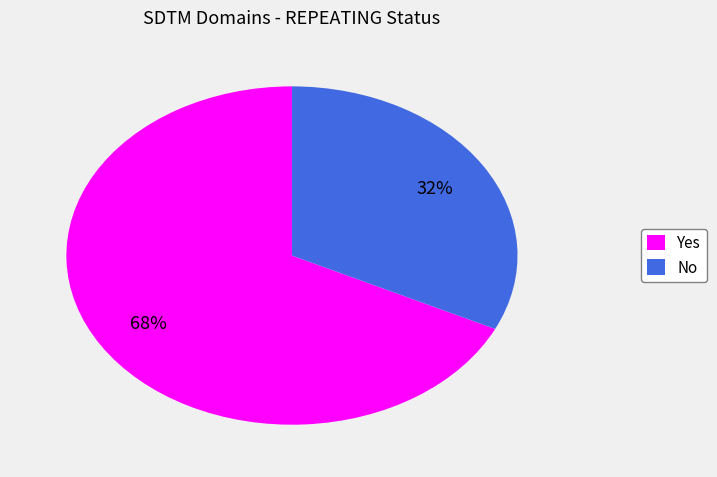

To the nearest percent, what is the difference between the No and Yes slice percentages?

36%